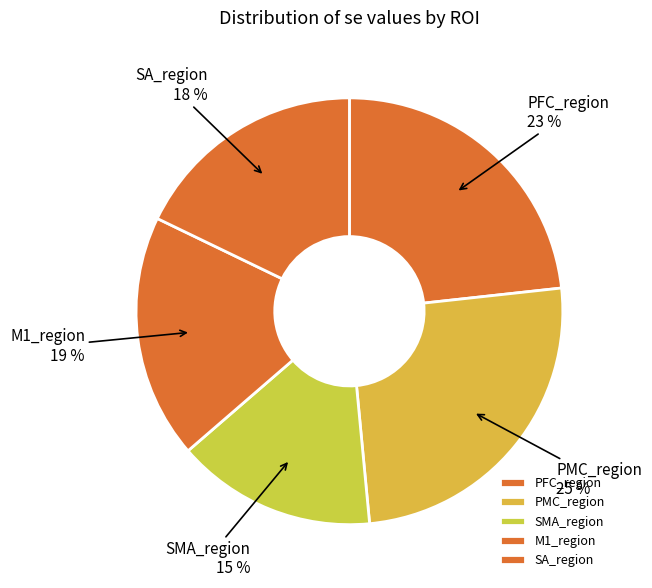

Does M1_region account for over 50% of the chart?

No